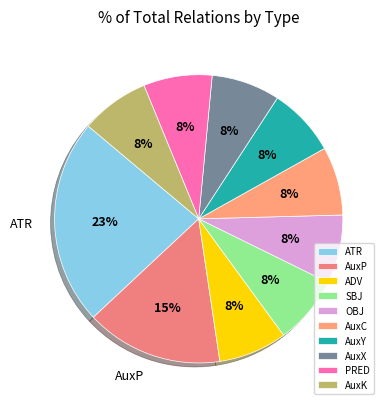

Does AuxP represent more than half of the total?

No